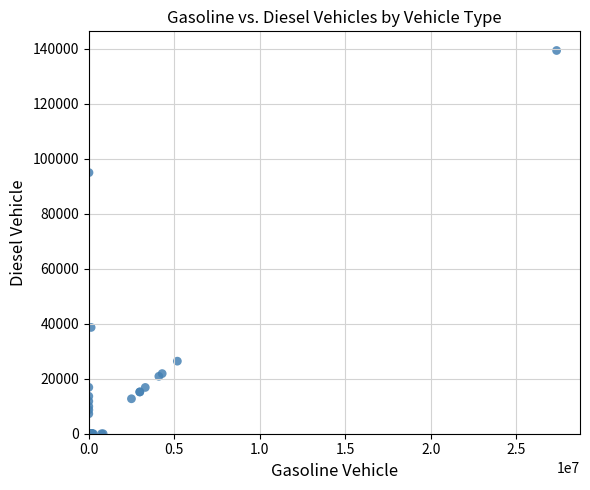

What Y value in the scatter plot is closest to 69651?

94913.0